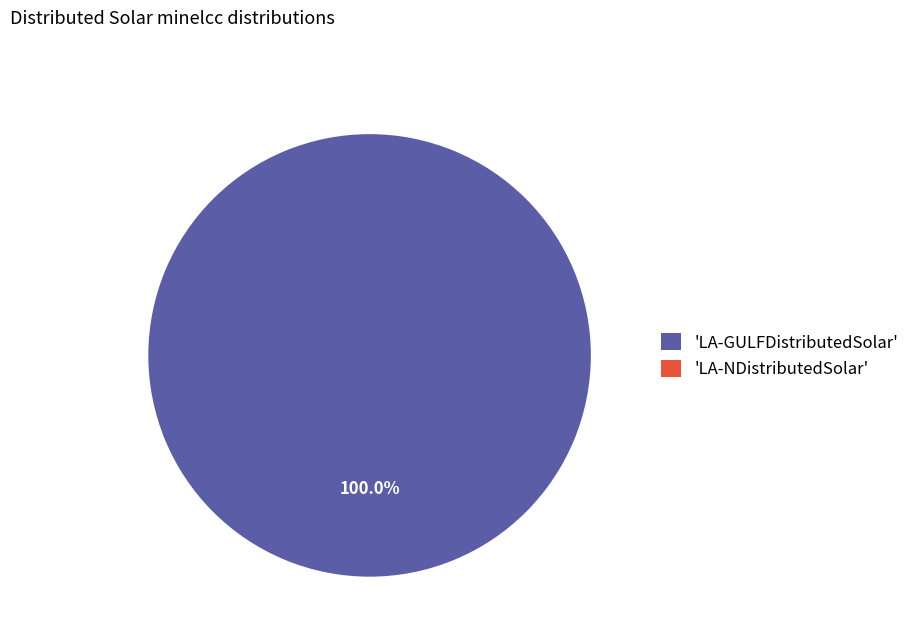

How many segments does this pie chart have?

2